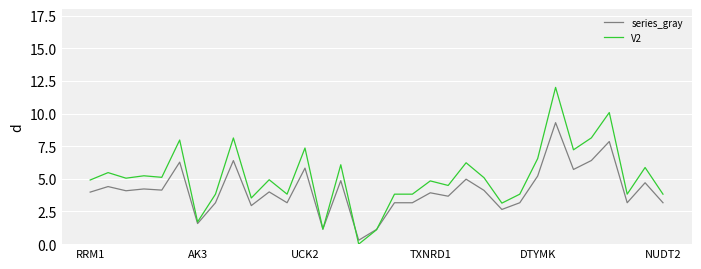

List the series in order of their peak value, lowest first.

series_gray, V2